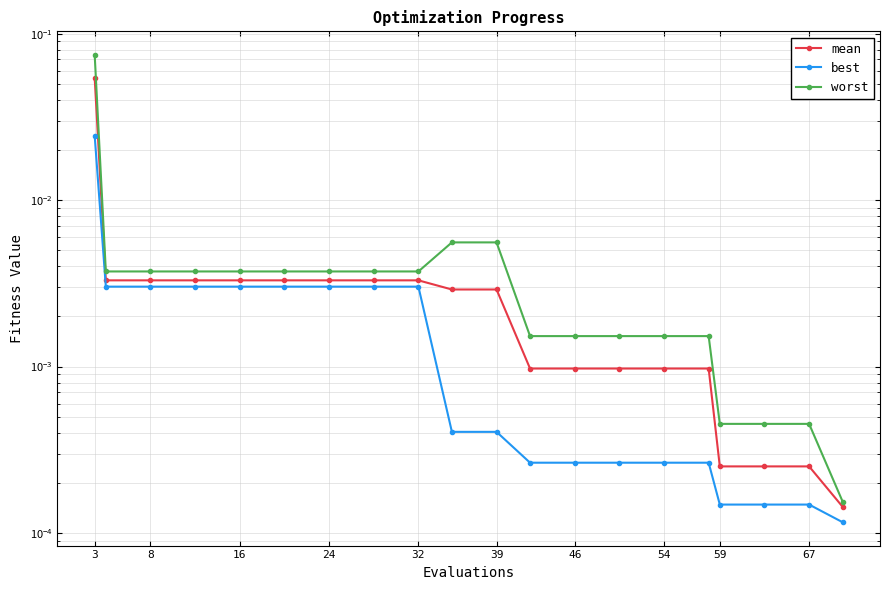

Which series has the largest total across all categories?

worst